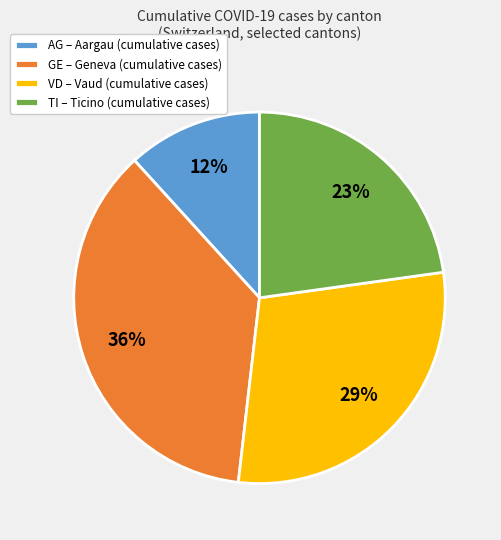

The VD – Vaud (cumulative cases) slice represents 29% of the pie. True or false?

True